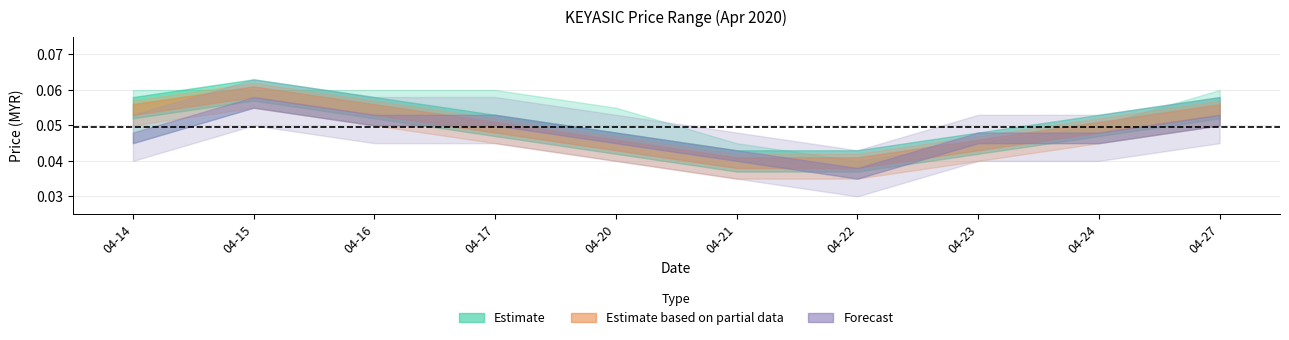

True or false: high and close intersect in this chart.

False